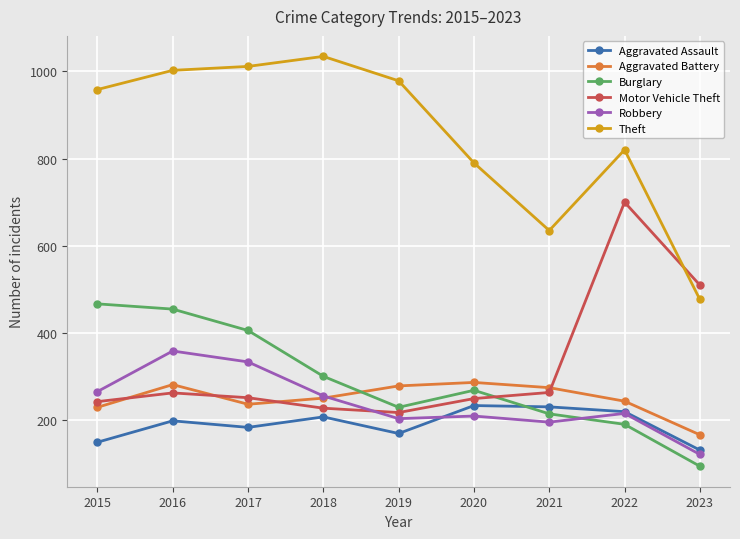

Where does the Aggravated Battery series first go above 251?

2016